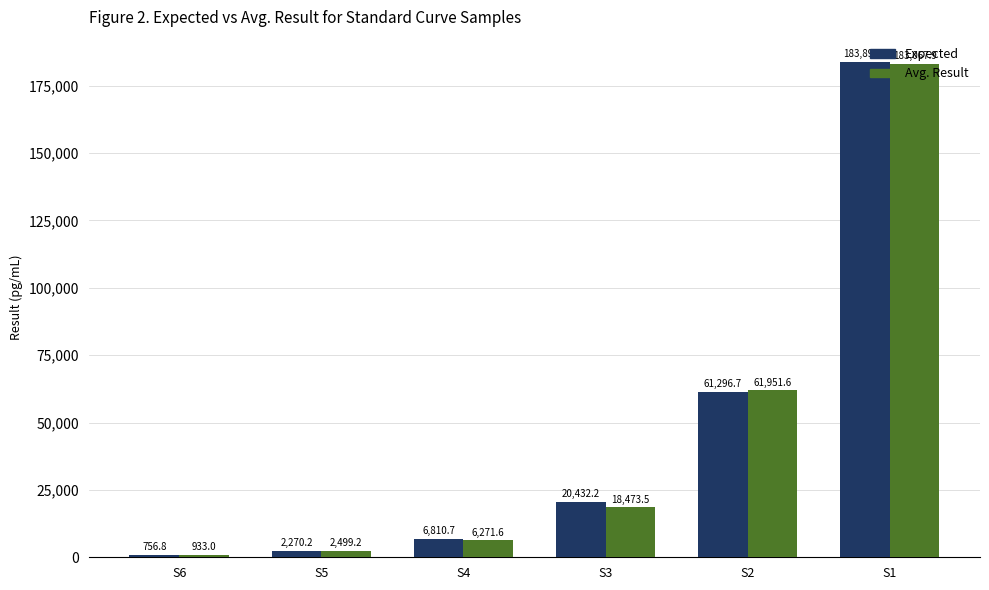

Between S4 and S2, which series saw the biggest shift?

Avg. Result